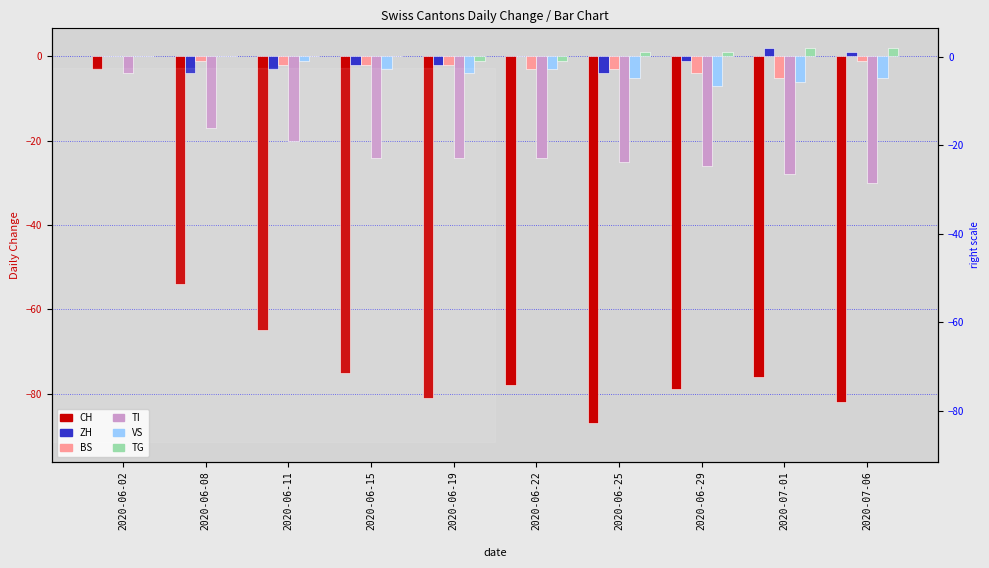

How many categories are shown in the chart?

10